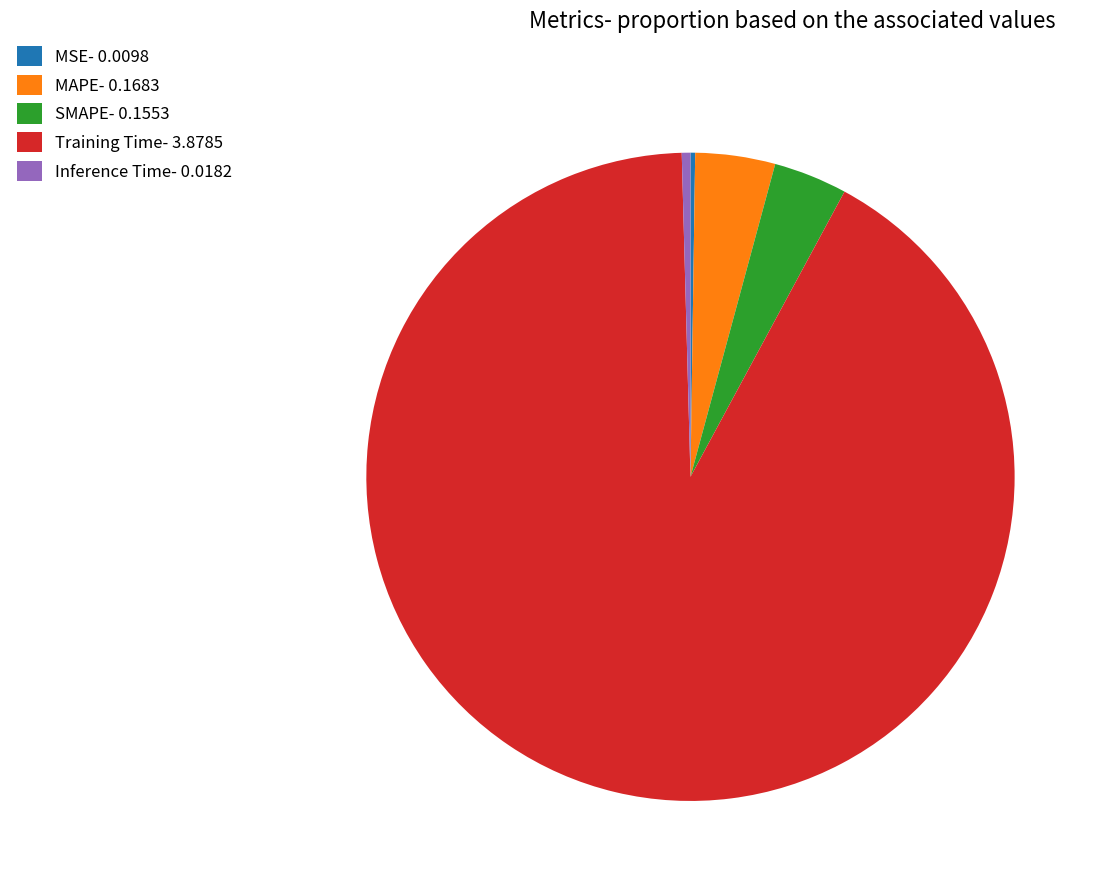

Combined, do MAPE- 0.1683 and Training Time- 3.8785 account for over 50%?

Yes